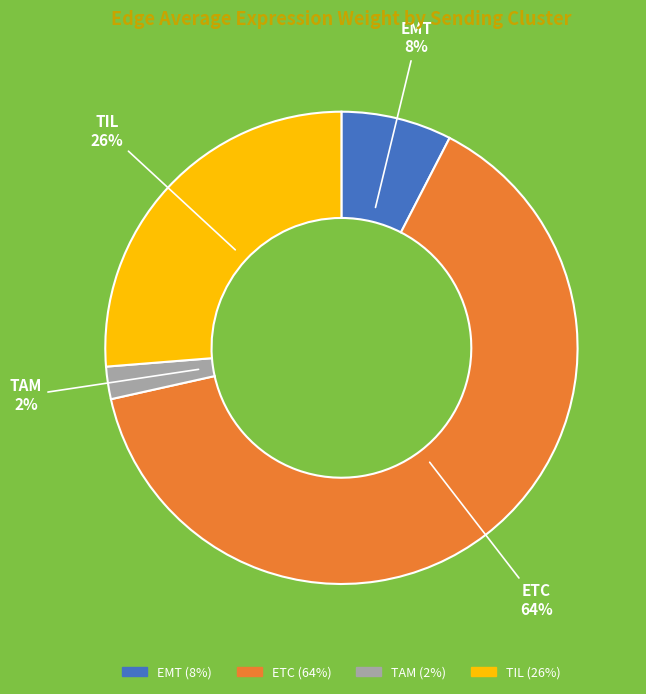

What is the largest slice in the pie chart?

ETC